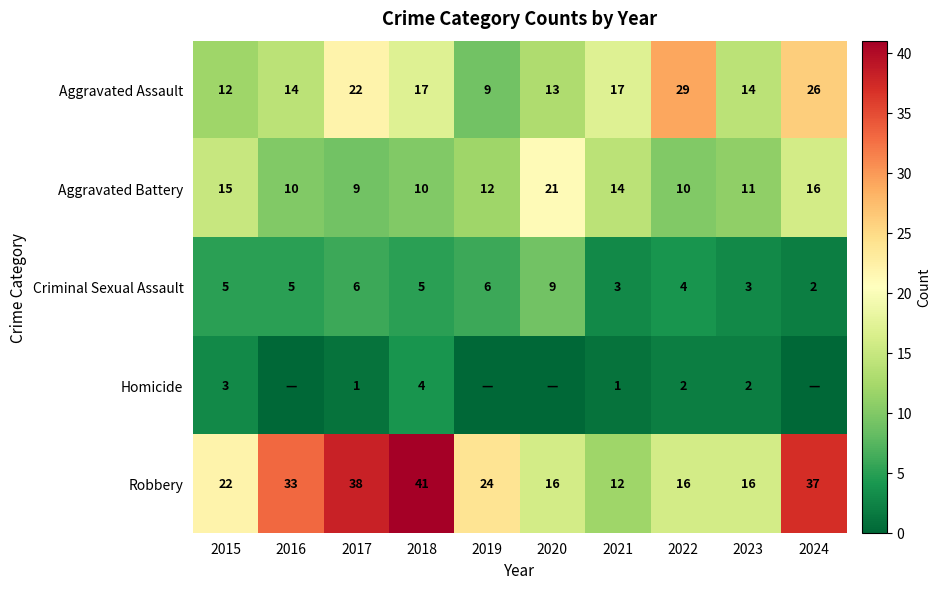

Which has a higher value, 2022 or 2017?

2022